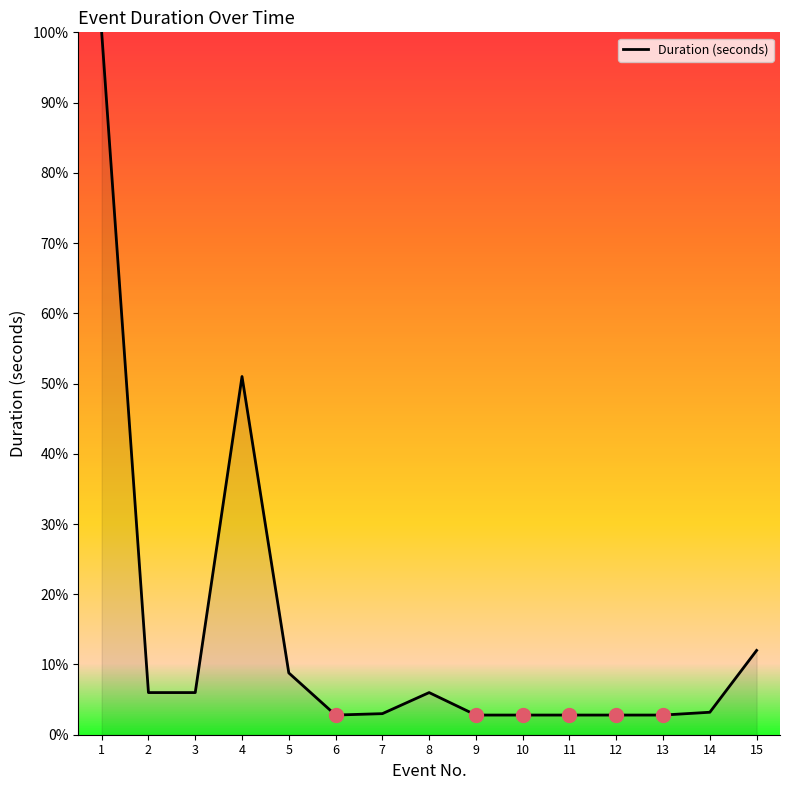

Does the chart display data point markers on the line(s)?

No